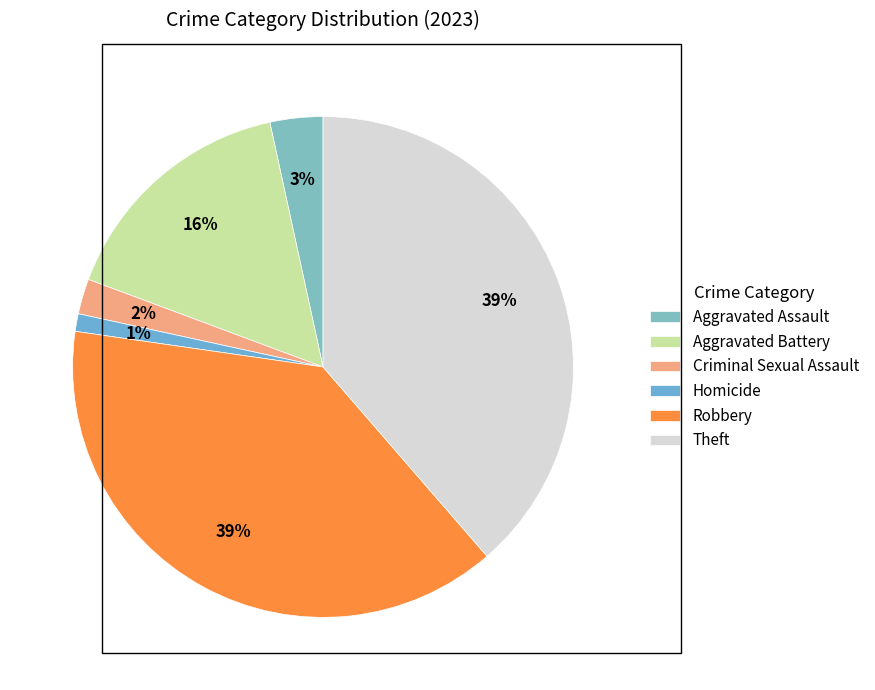

How many segments does this pie chart have?

6